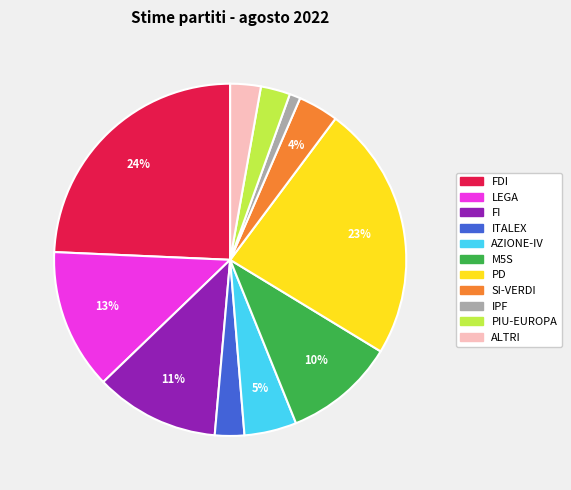

What percentage is the FI slice, to the nearest percent?

11%